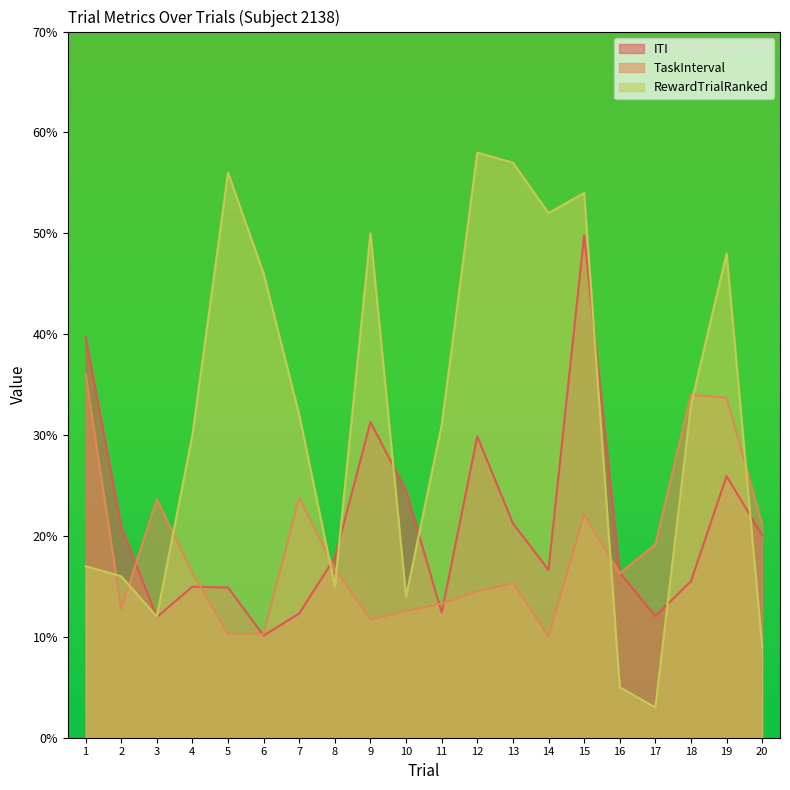

At which category does RewardTrialRanked reach its first local valley?

3